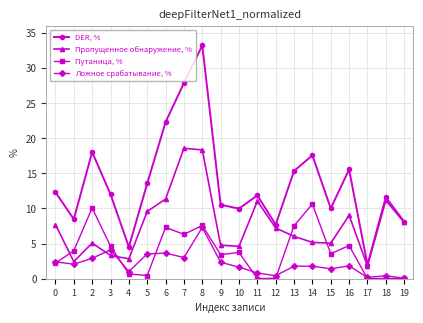

In Пропущенное обнаружение, %, how many points are lower than both neighbors (excluding endpoints)?

5